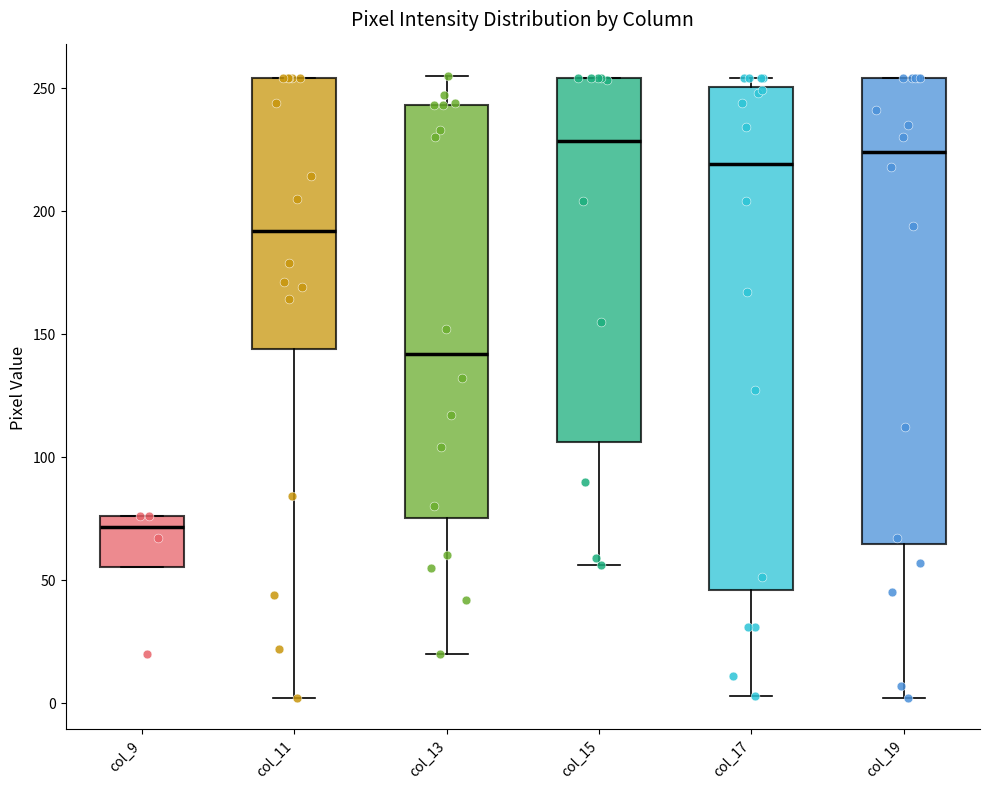

Which box's median line is the lowest?

col_9